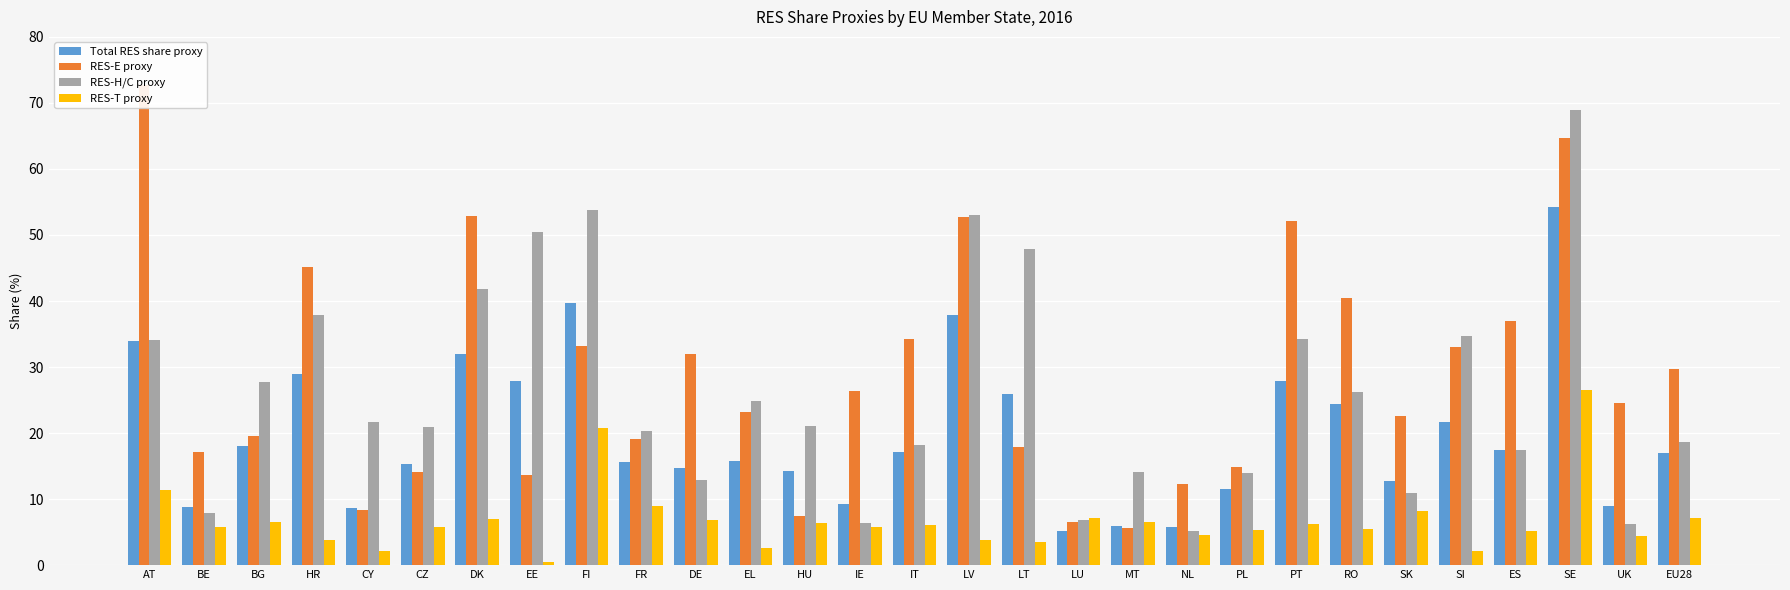

Reading left to right, what are all the values shown in this chart?

Total RES share proxy: AT=0.3	BE=0.1	BG=0.2	HR=0.3	CY=0.1	CZ=0.2	DK=0.3	EE=0.3	FI=0.4	FR=0.2	DE=0.1	EL=0.2	HU=0.1	IE=0.1	IT=0.2	LV=0.4	LT=0.3	LU=0.1	MT=0.1	NL=0.1	PL=0.1	PT=0.3	RO=0.2	SK=0.1	SI=0.2	ES=0.2	SE=0.5	UK=0.1	EU28=0.2
RES-E proxy: AT=0.7	BE=0.2	BG=0.2	HR=0.5	CY=0.1	CZ=0.1	DK=0.5	EE=0.1	FI=0.3	FR=0.2	DE=0.3	EL=0.2	HU=0.1	IE=0.3	IT=0.3	LV=0.5	LT=0.2	LU=0.1	MT=0.1	NL=0.1	PL=0.1	PT=0.5	RO=0.4	SK=0.2	SI=0.3	ES=0.4	SE=0.6	UK=0.2	EU28=0.3
RES-H/C proxy: AT=0.3	BE=0.1	BG=0.3	HR=0.4	CY=0.2	CZ=0.2	DK=0.4	EE=0.5	FI=0.5	FR=0.2	DE=0.1	EL=0.2	HU=0.2	IE=0.1	IT=0.2	LV=0.5	LT=0.5	LU=0.1	MT=0.1	NL=0.1	PL=0.1	PT=0.3	RO=0.3	SK=0.1	SI=0.3	ES=0.2	SE=0.7	UK=0.1	EU28=0.2
RES-T proxy: AT=0.1	BE=0.1	BG=0.1	HR=0.0	CY=0.0	CZ=0.1	DK=0.1	EE=0.0	FI=0.2	FR=0.1	DE=0.1	EL=0.0	HU=0.1	IE=0.1	IT=0.1	LV=0.0	LT=0.0	LU=0.1	MT=0.1	NL=0.0	PL=0.1	PT=0.1	RO=0.1	SK=0.1	SI=0.0	ES=0.1	SE=0.3	UK=0.0	EU28=0.1